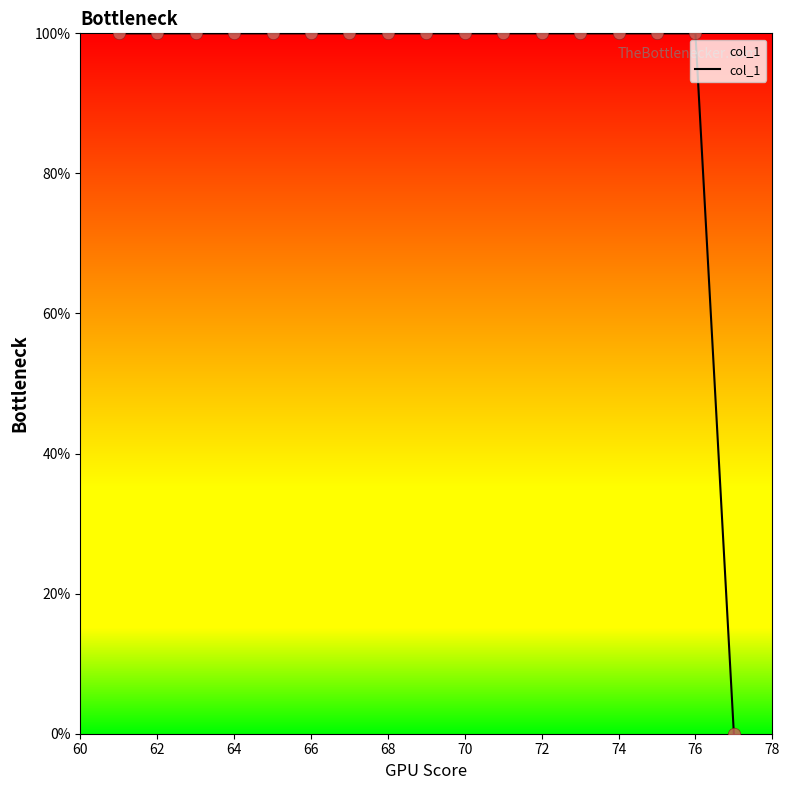

What is the greatest value displayed?

100